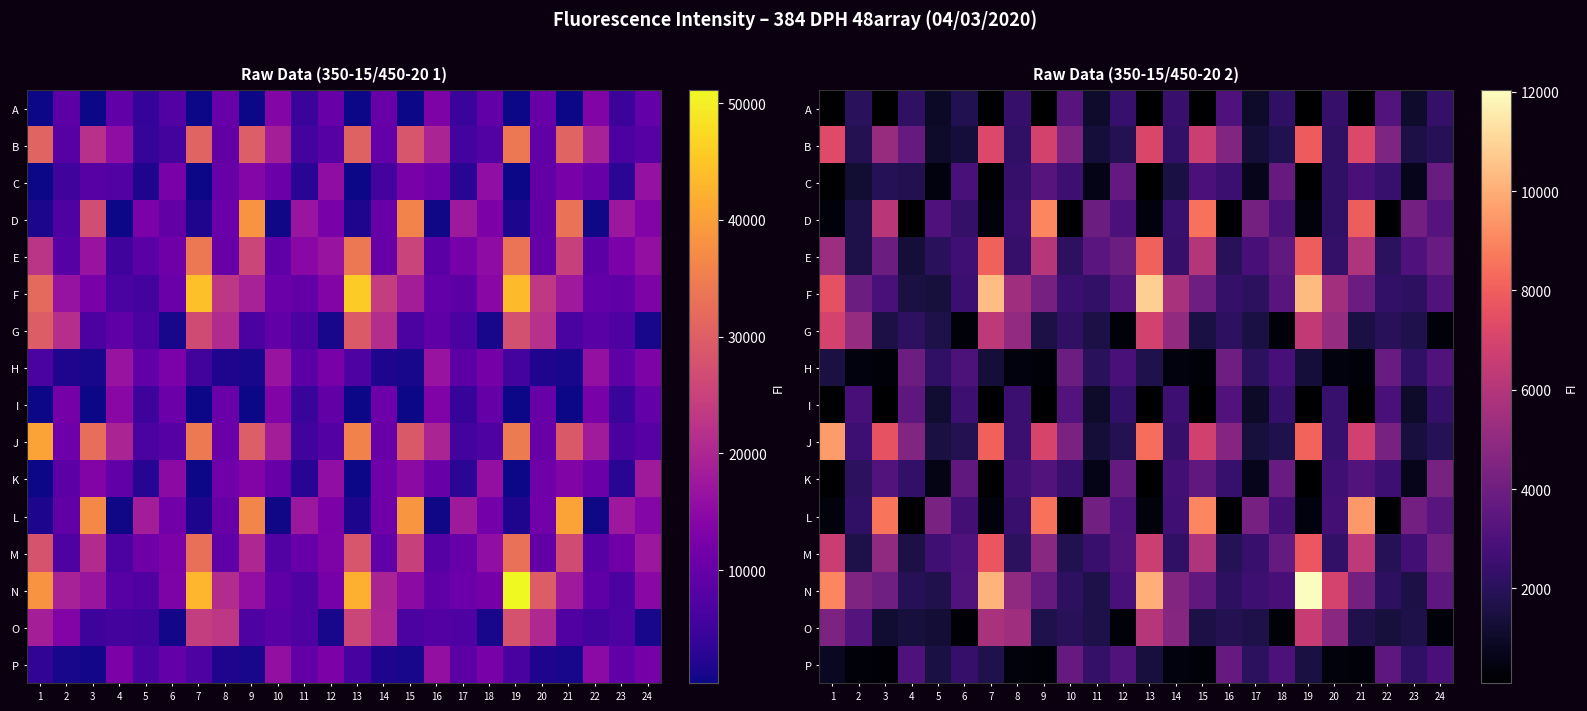

Is it true that G equals 523 at 18?

False